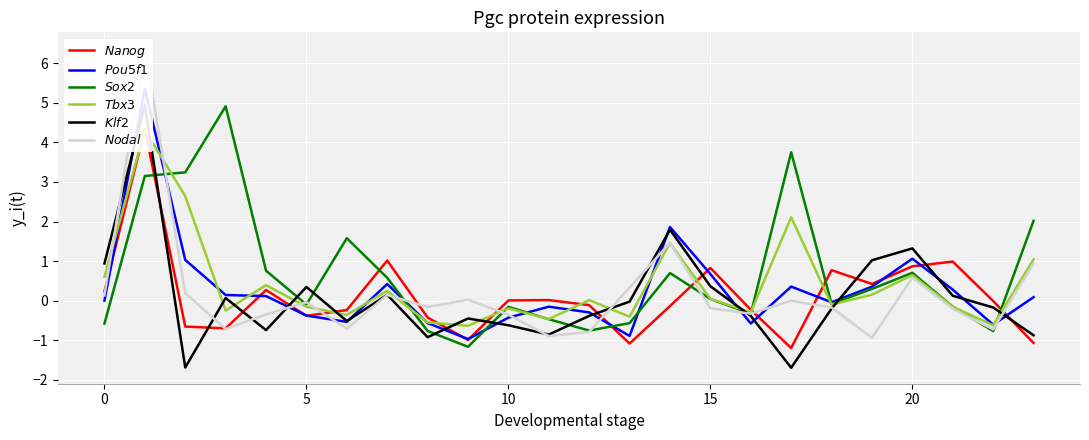

How many positive values does the Tbx3 series have?

12